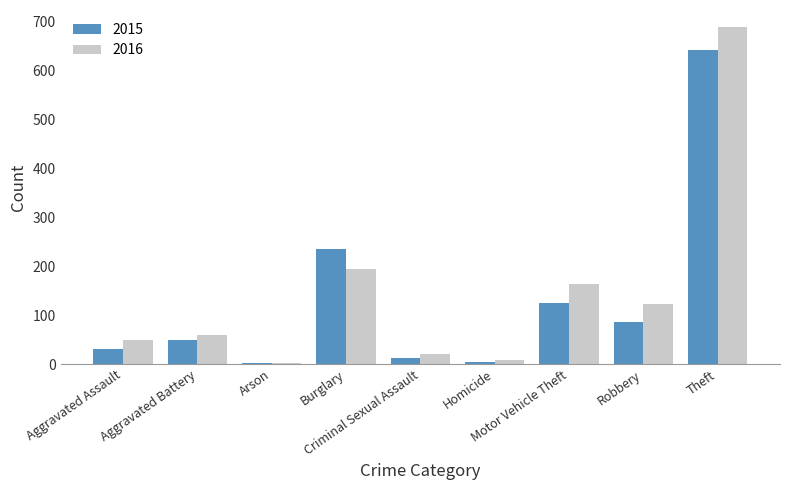

What is the difference between the maximum and second lowest values in the 2016 series?

681